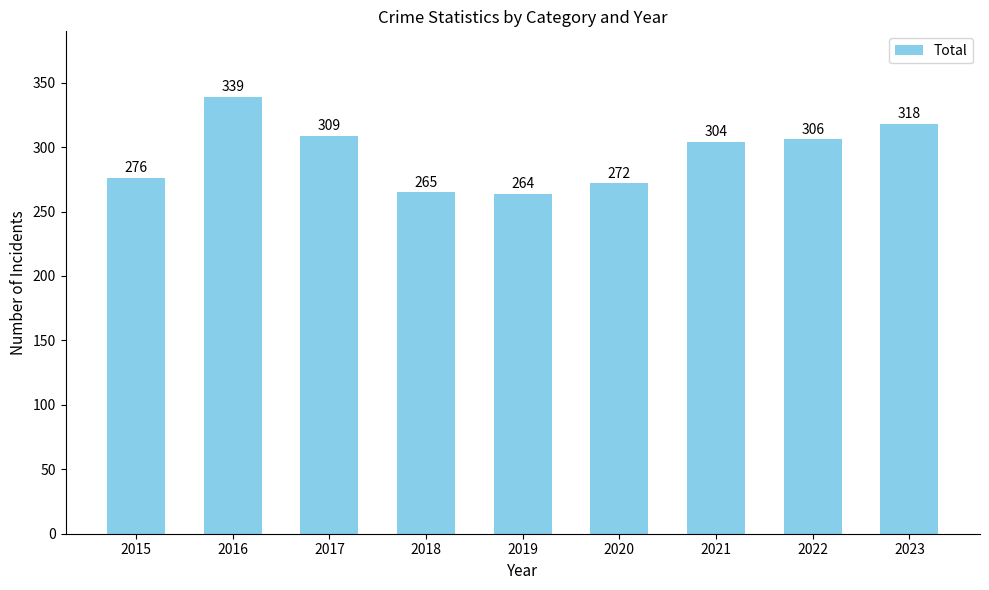

What is the value of the 8th bar from the left?

306